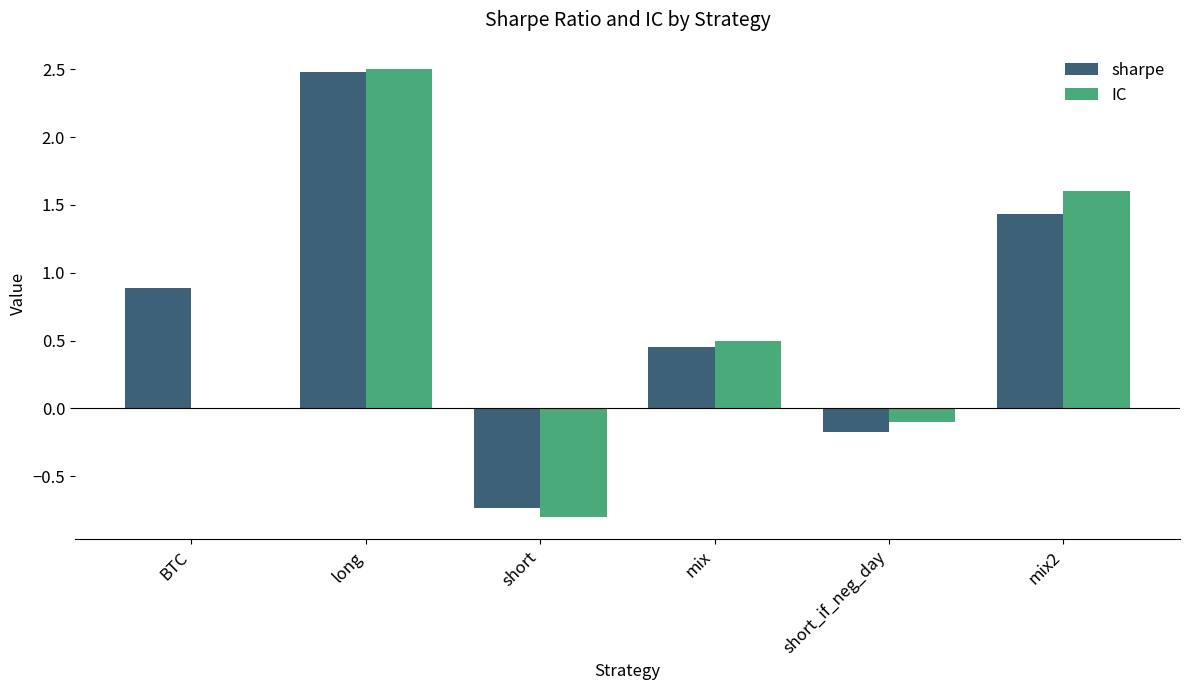

What is the difference between the IC values at short and long?

3.3